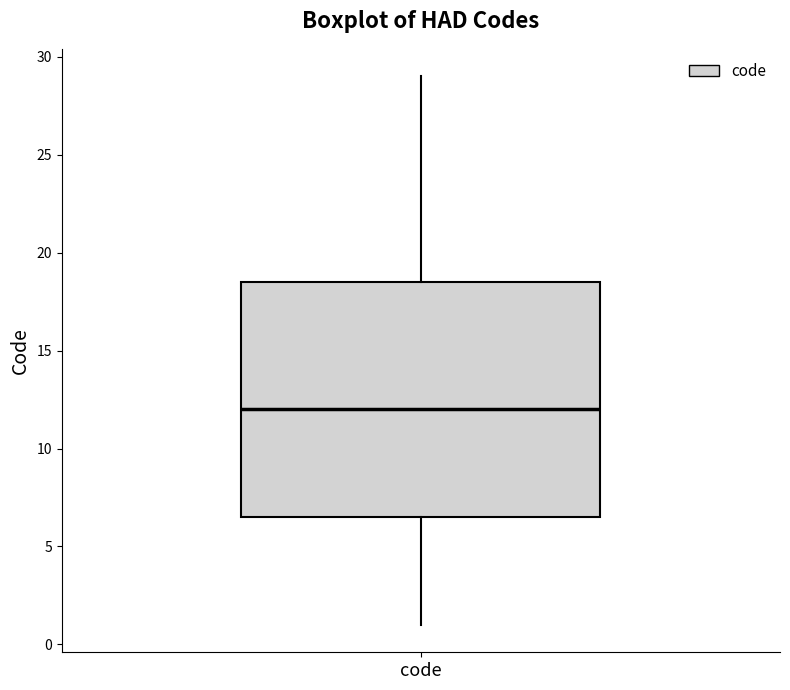

Read this box plot against the y-axis: the position of the median line, the range covered by the box, and the ends of both whiskers. The values are not printed on the chart, so give them approximately, as read against the axis.

median 12.0, box 6.5 to 18.5, whiskers 1.0 to 29.0